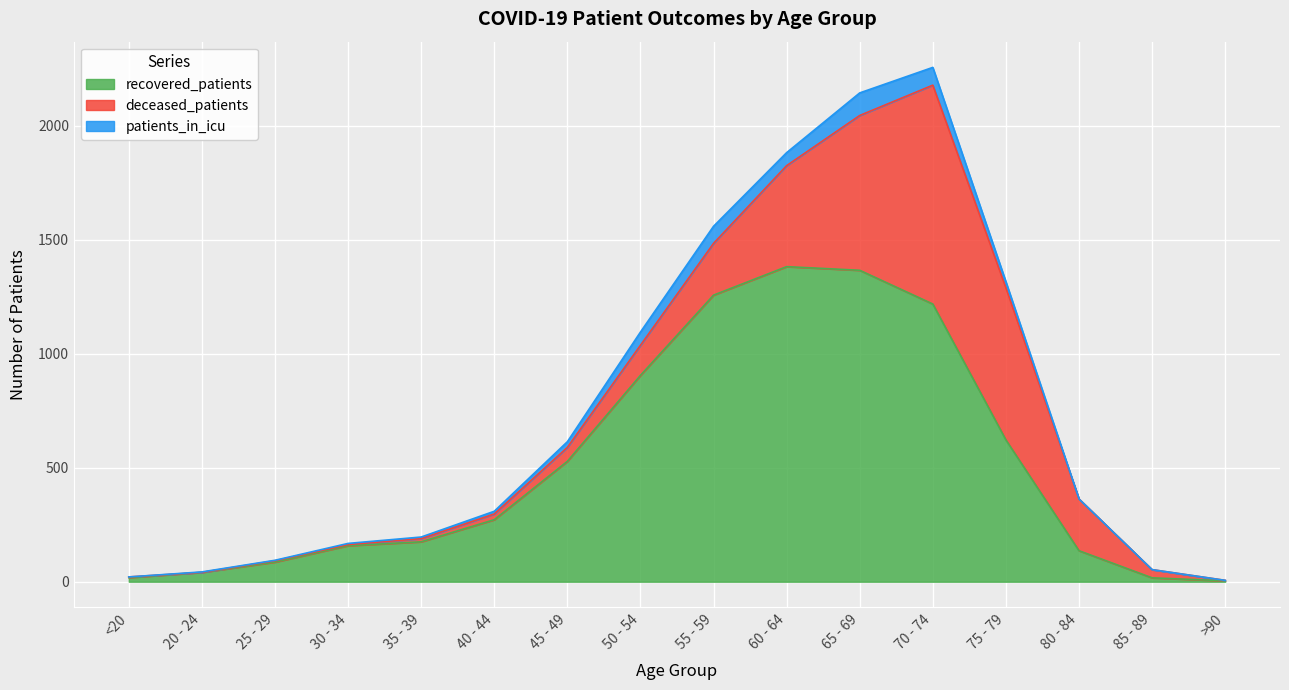

What is the maximum value shown in the chart?

1382